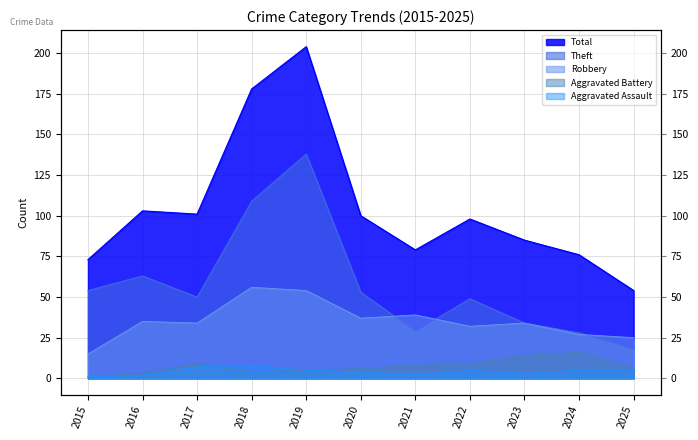

What is the sum of the Aggravated Battery values at 2024 and 2018?

20